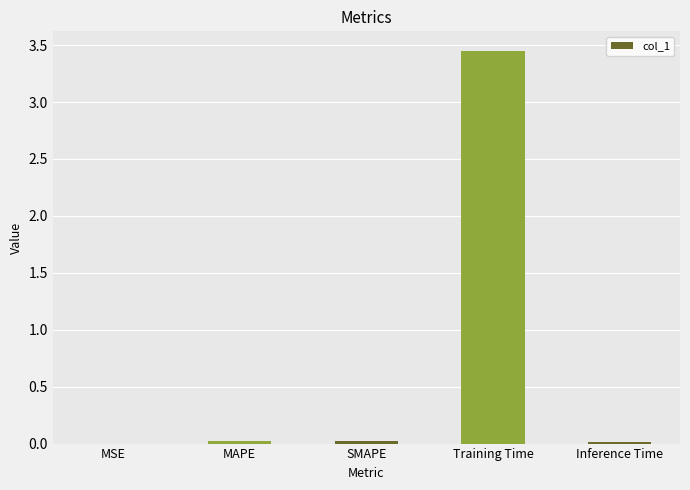

At which category does the chart reach its peak across all series?

Training Time